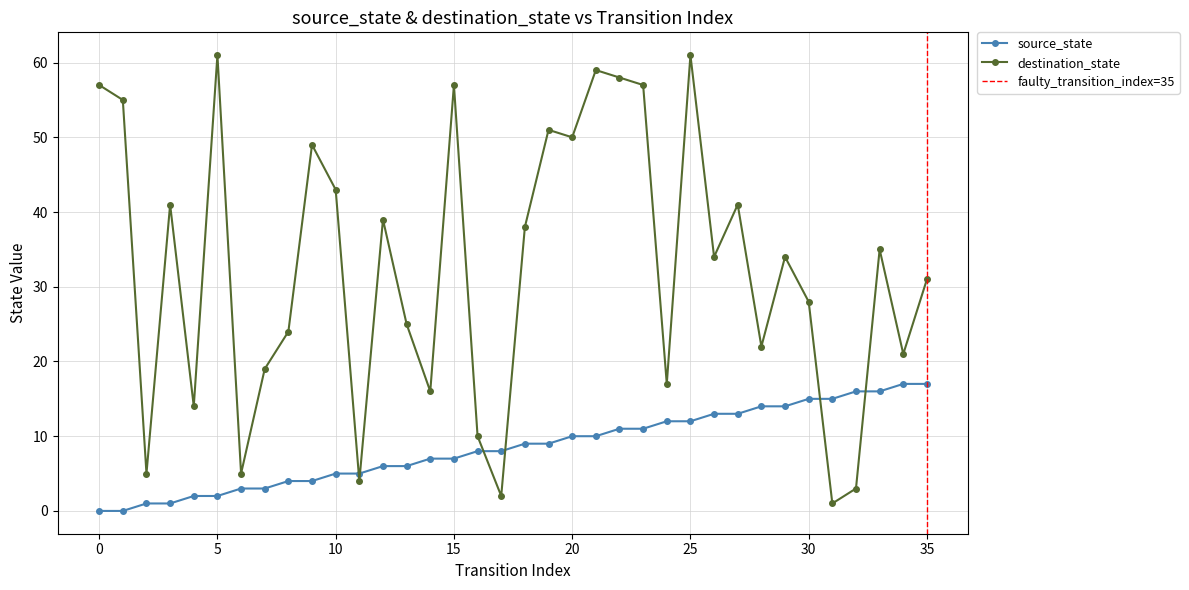

How many lines are shown in the chart?

2